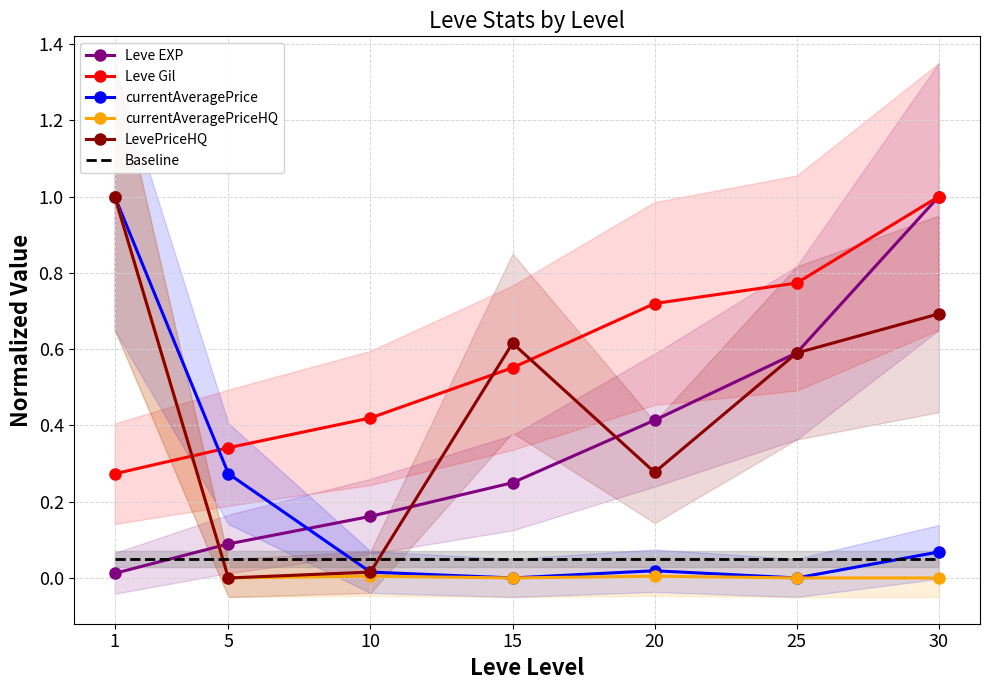

What is the average value of the Baseline series?

0.1